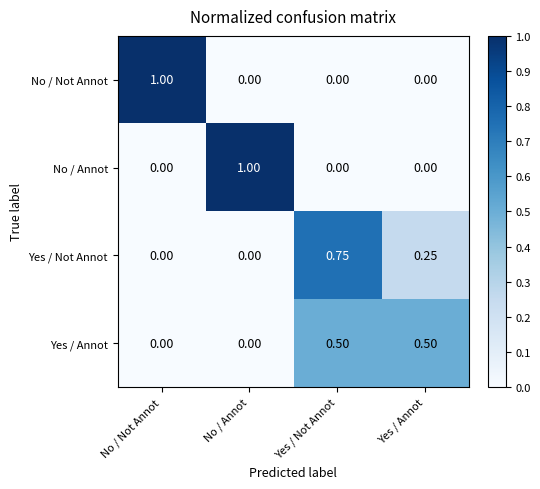

Which category has the highest value in the No / Annot series?

No / Annot